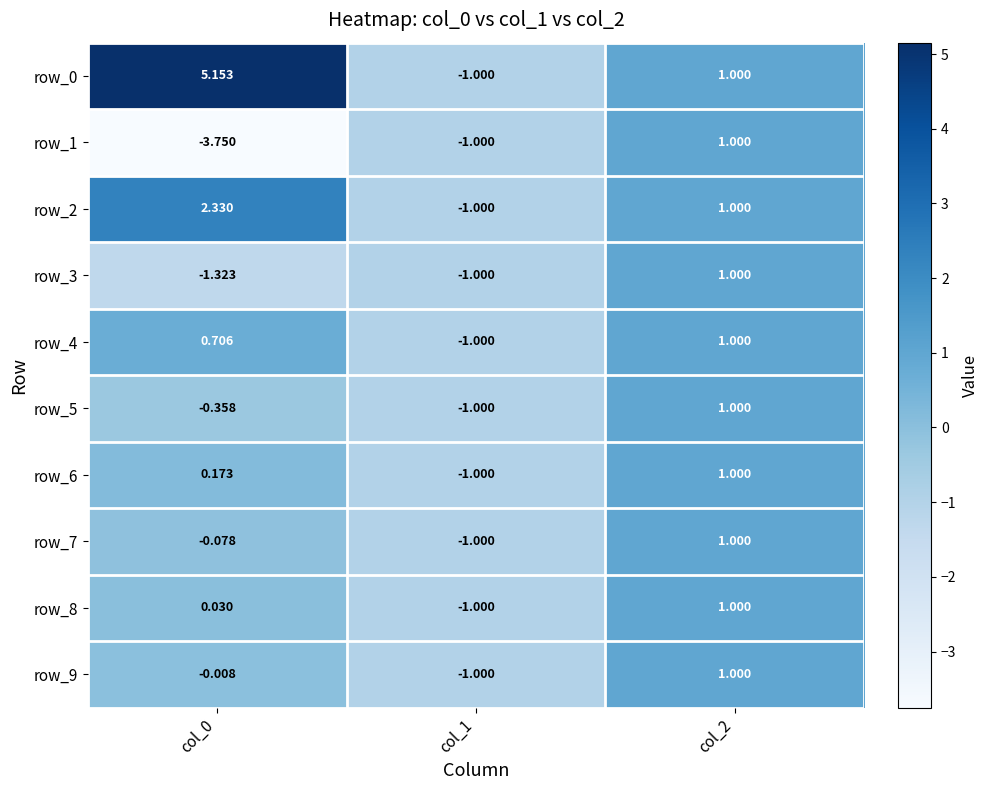

Where does the row_5 series first go above 0?

col_2